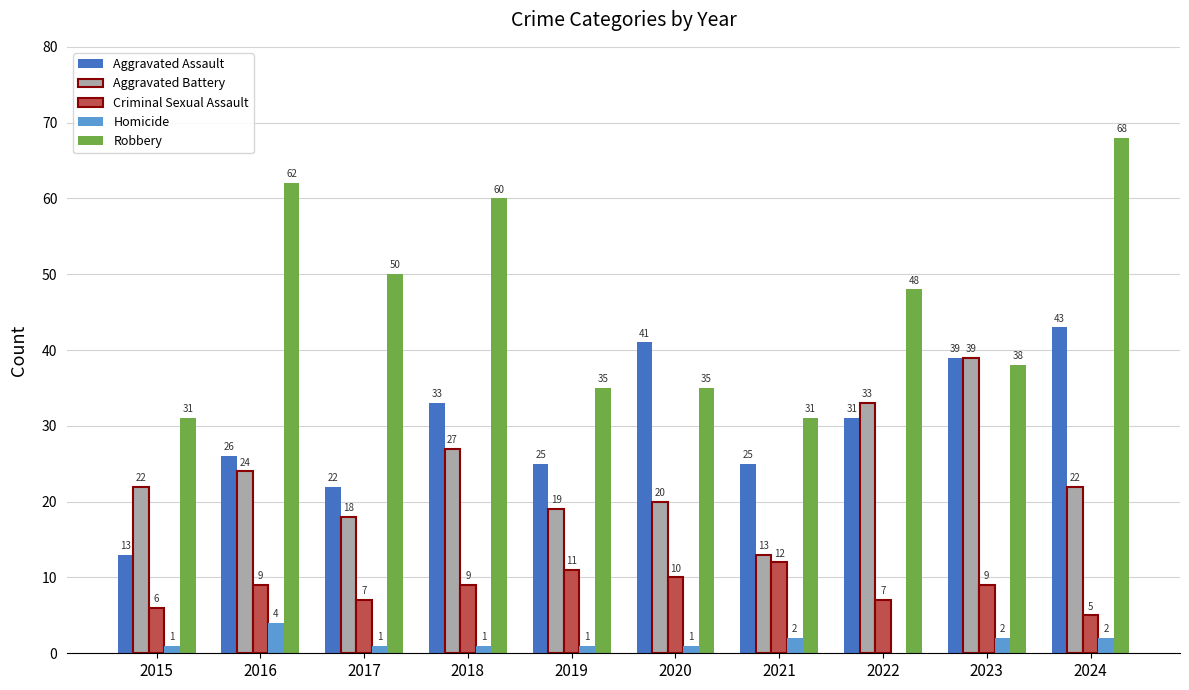

What is the sum of the Robbery values at 2020 and 2016?

97